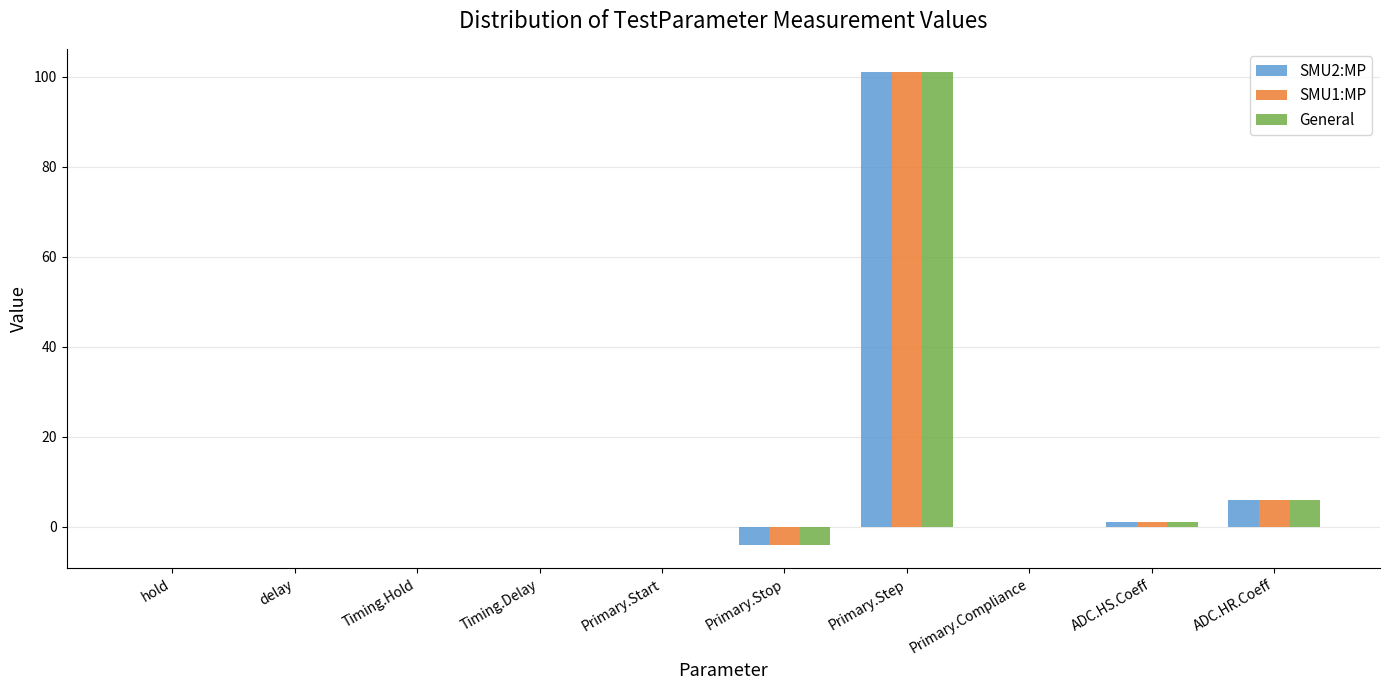

What is the maximum value for General?

101.0